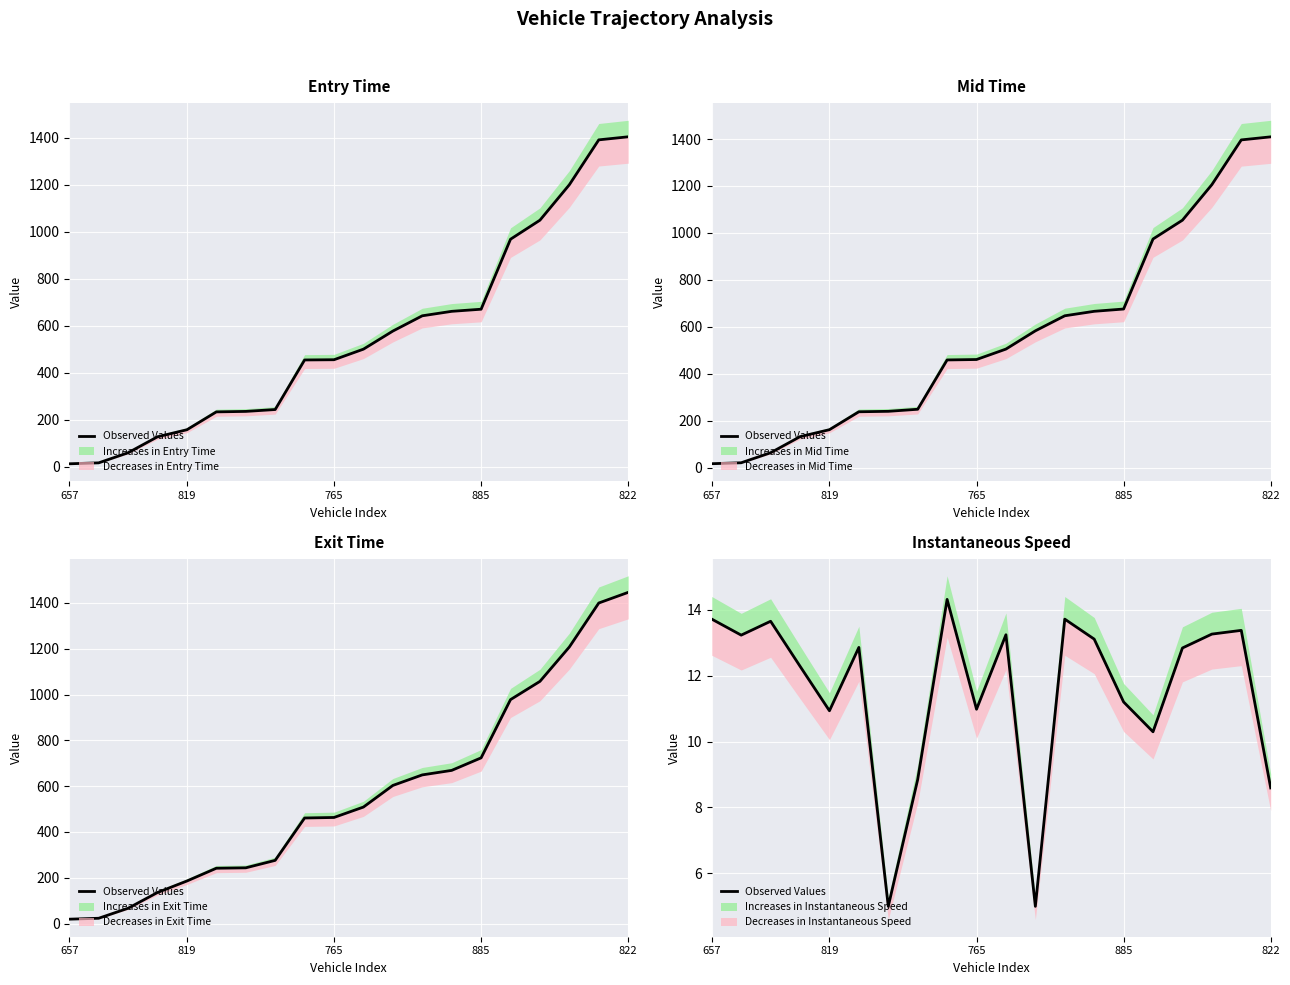

How many points are lower than both their immediate neighbors (excluding endpoints)?

6